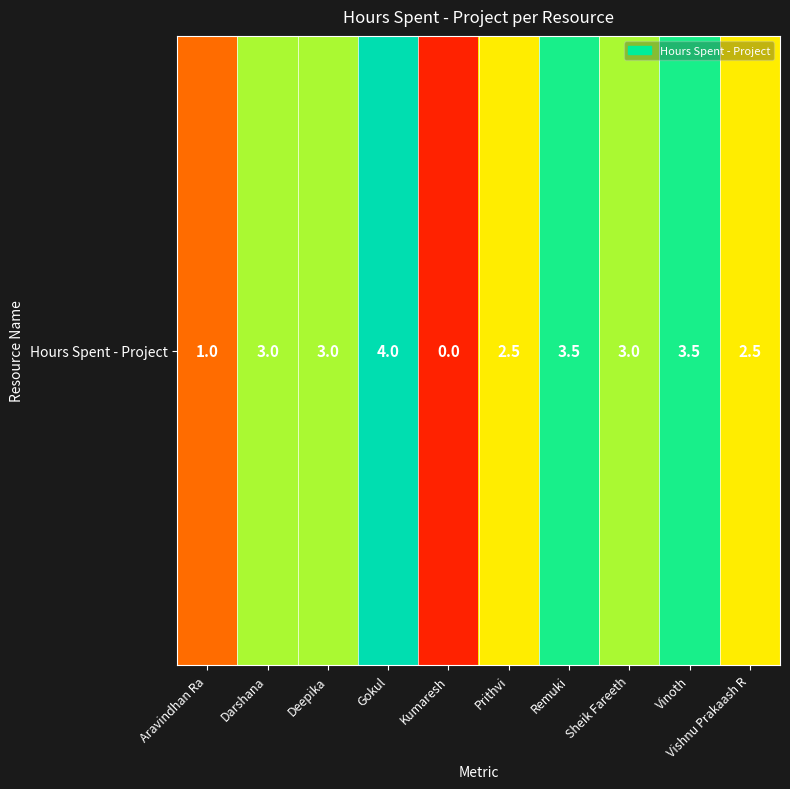

At which label does the data first exceed 3?

Gokul